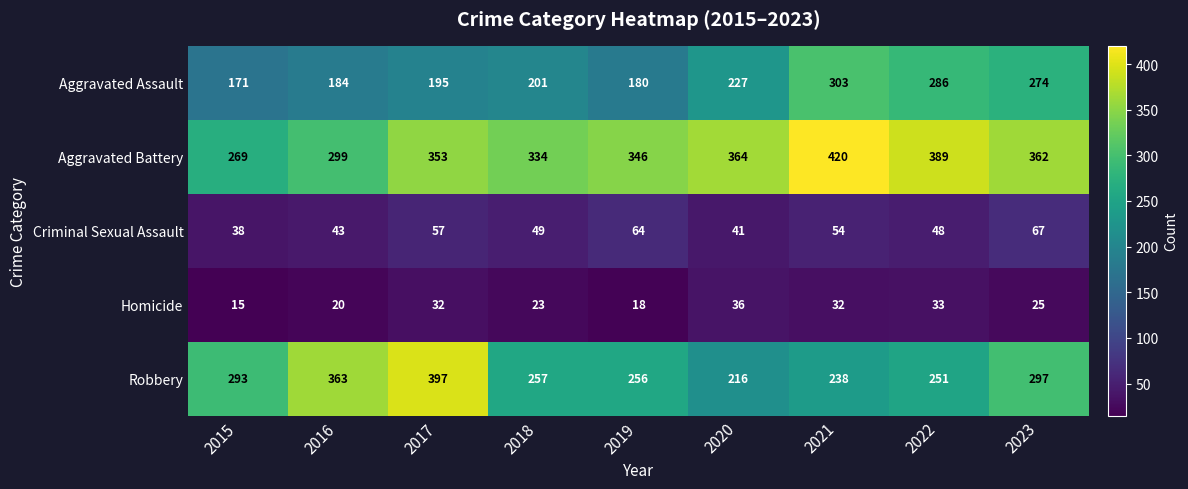

How many series are shown in this chart?

5